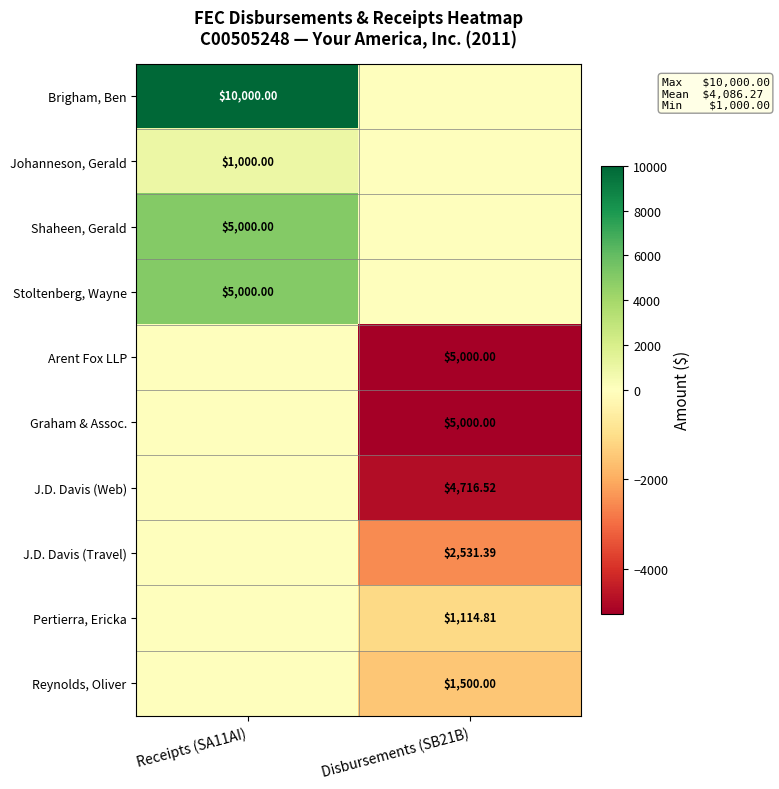

What is the sum of the J.D. Davis (Web) values at Receipts (SA11AI) and Disbursements (SB21B)?

-4716.5